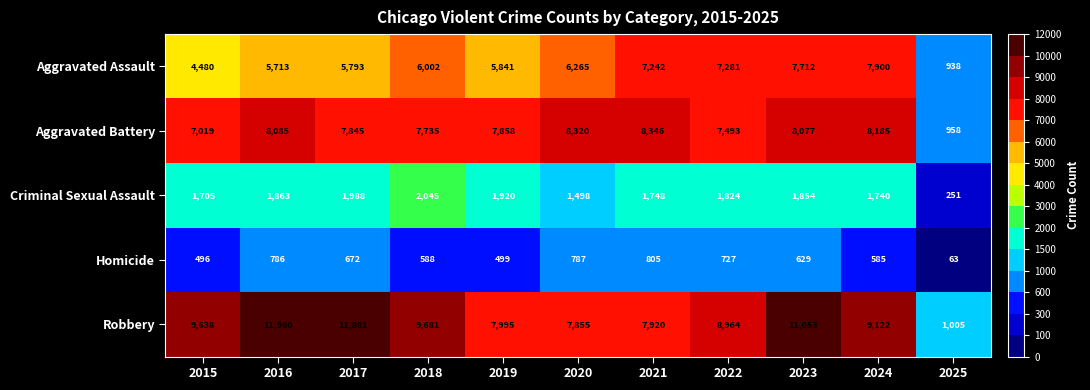

How many values in the Robbery series are below 9122?

5